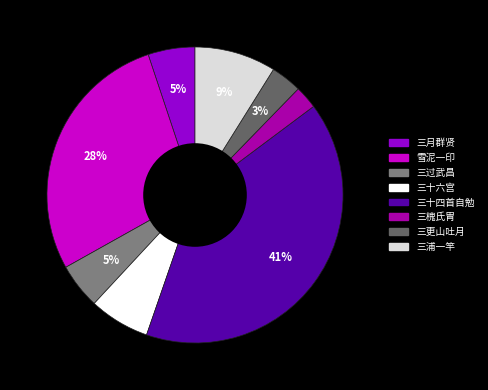

Is there a majority slice in this chart?

No